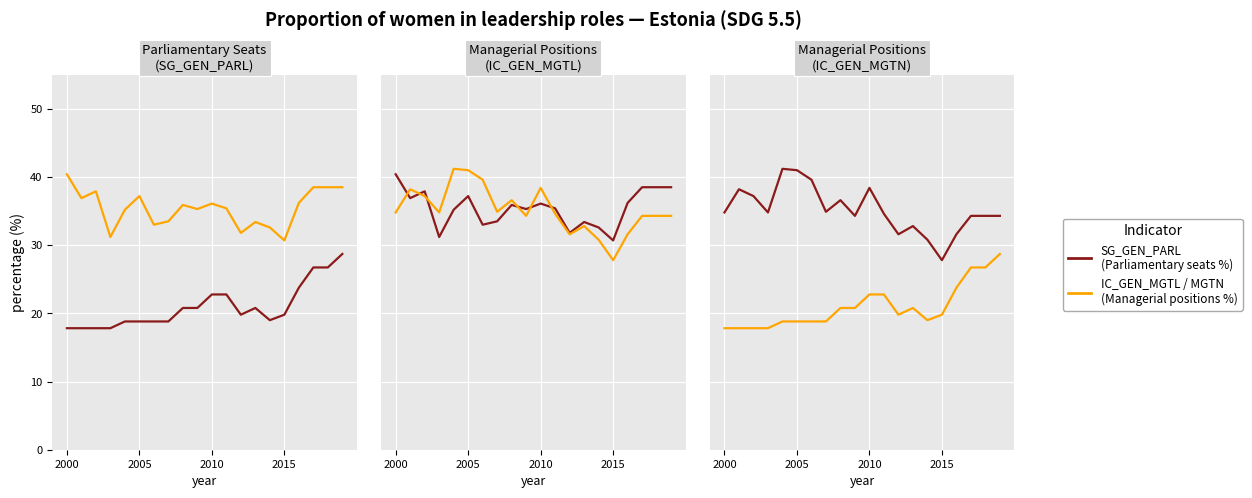

True or false: SG_GEN_PARL (Female %) has a value of 9.9 at 2015.

False